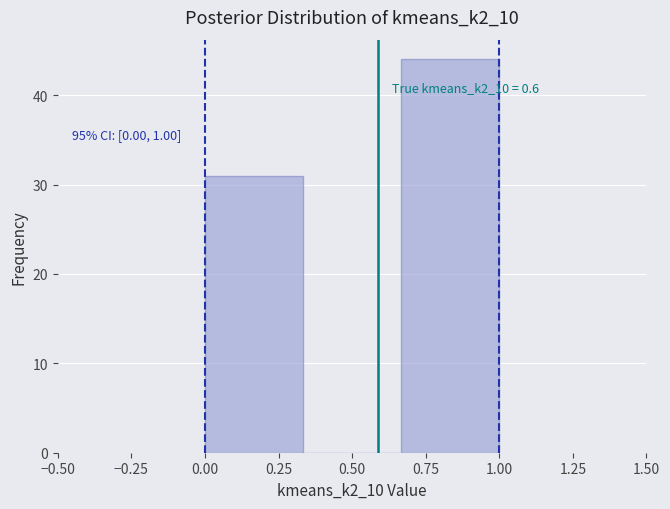

Which range on the x-axis has the tallest bar?

0.65 to 1.00